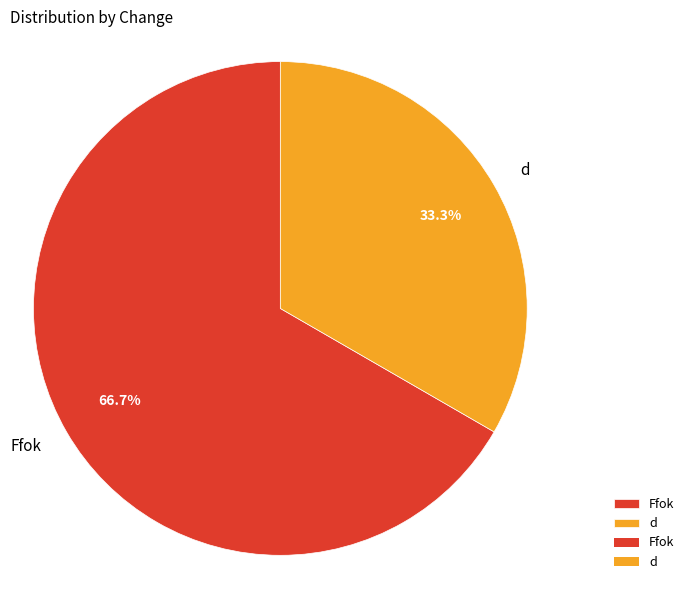

To the nearest percent, what is the difference between the d and Ffok slice percentages?

33%